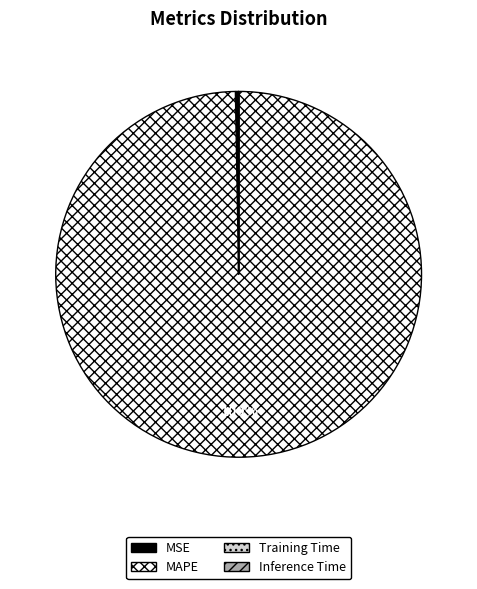

Is it true that MSE is 0% of the pie?

True